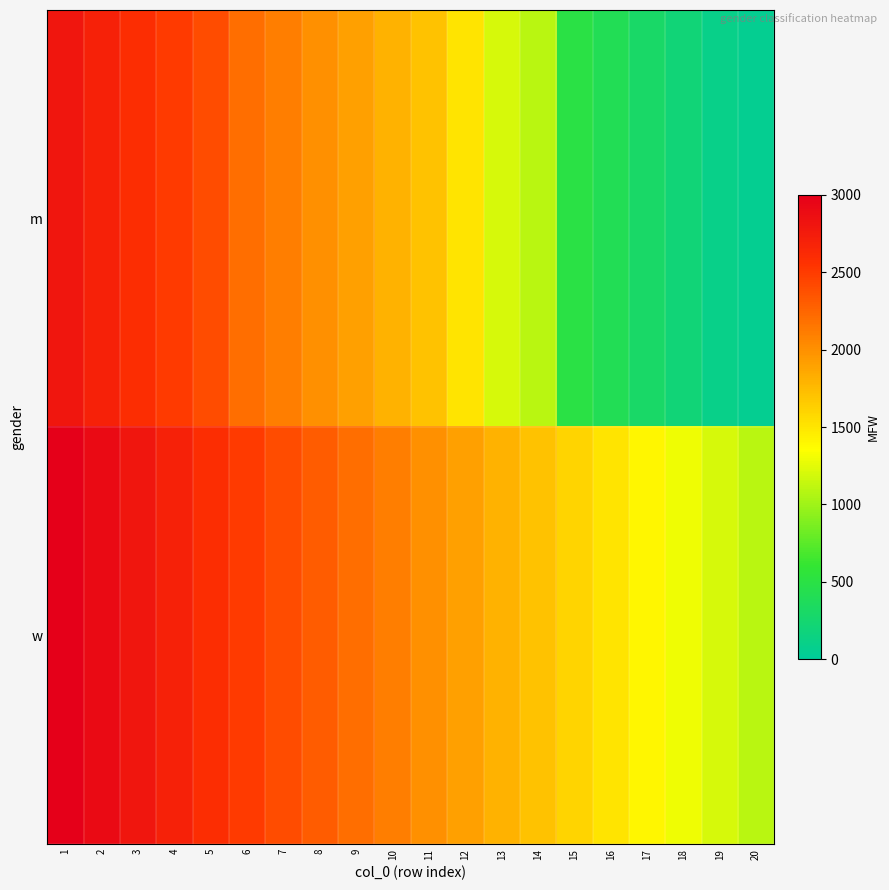

Between 11 and 14, which is larger?

11